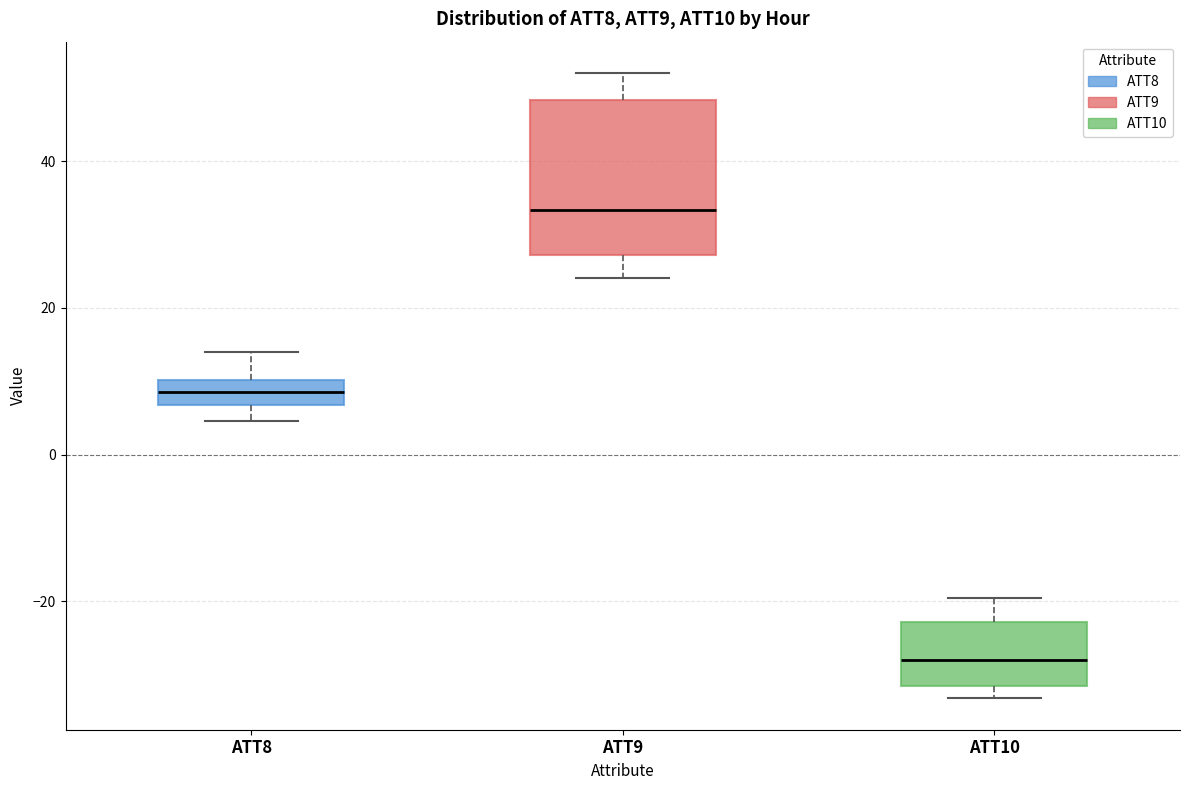

Which box has the lowest median line?

ATT10